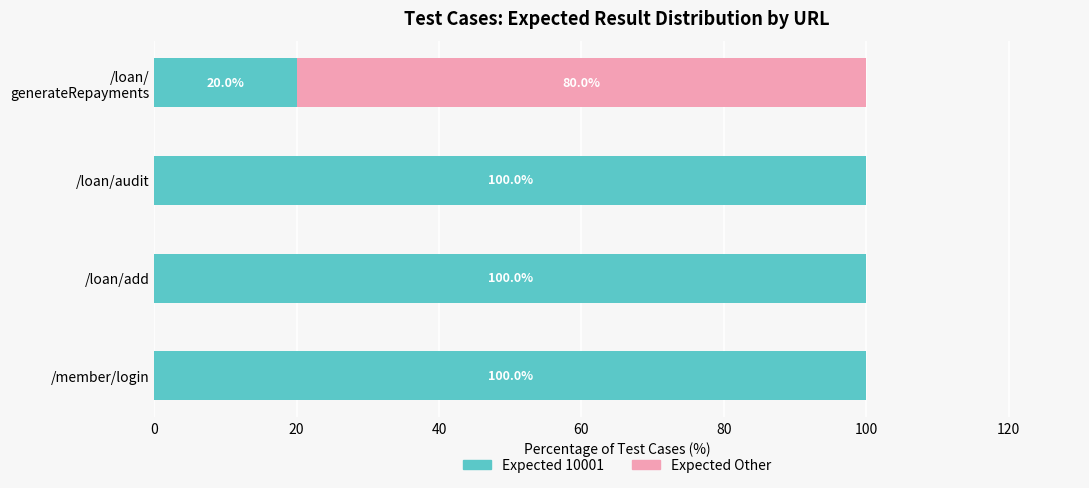

True or false: Expected 10001 has a value of 147 at /loan/audit.

False